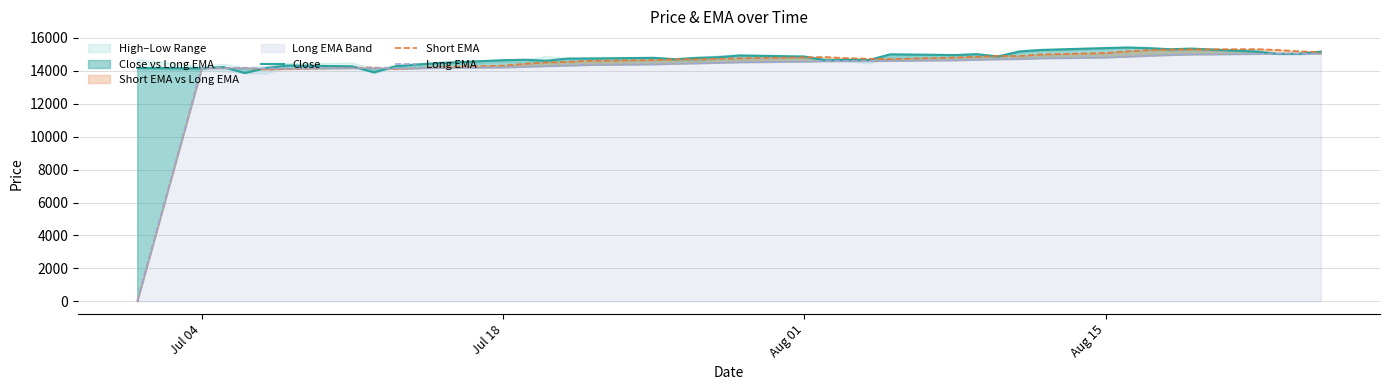

What is the average value of the Long EMA series?

14168